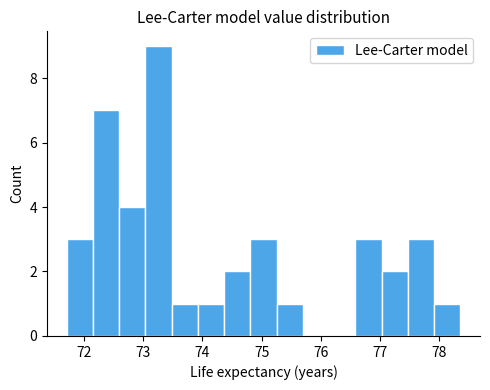

Reading left to right, transcribe this chart: for each bar, give the range it covers on the x-axis and its height. Neither the bar edges nor the heights are printed on the chart, so give them approximately, as read against the axes.

71.7 to 72.2: 3
72.2 to 72.6: 7
72.6 to 73.0: 4
73.0 to 73.5: 9
73.5 to 73.9: 1
73.9 to 74.4: 1
74.4 to 74.8: 2
74.8 to 75.3: 3
75.3 to 75.7: 1
75.7 to 76.1: 0
76.1 to 76.6: 0
76.6 to 77.0: 3
77.0 to 77.5: 2
77.5 to 77.9: 3
77.9 to 78.4: 1